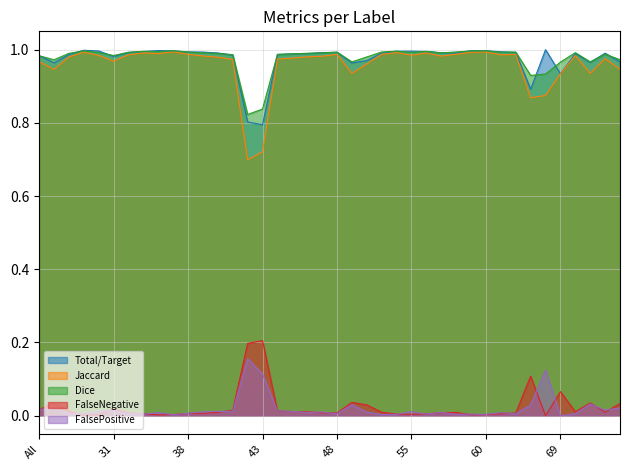

Is the value of FalsePositive at 60 greater than the value of Jaccard at 37?

No